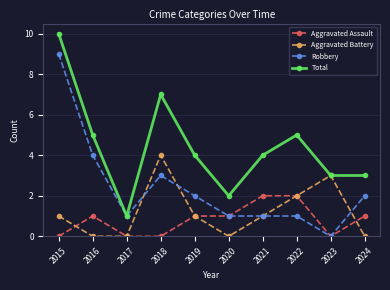

How many lines are shown in the chart?

4